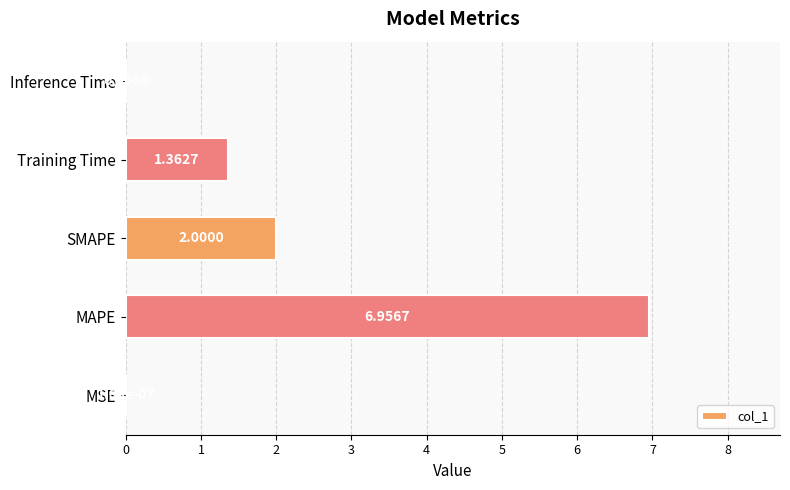

What is the sum of all values?

10.3